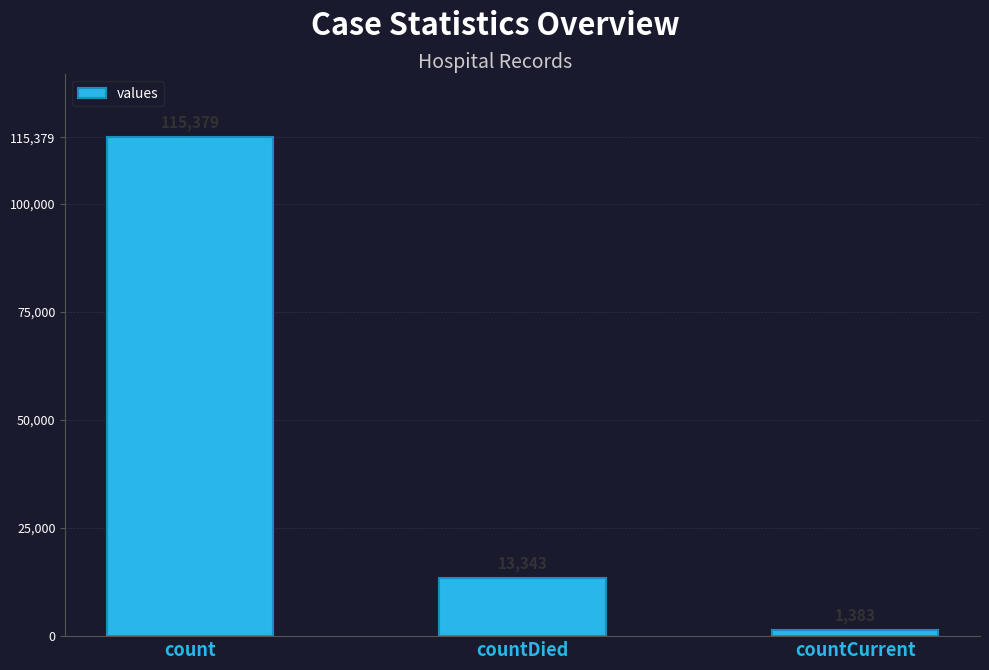

Which category has the lowest value across all series?

countCurrent